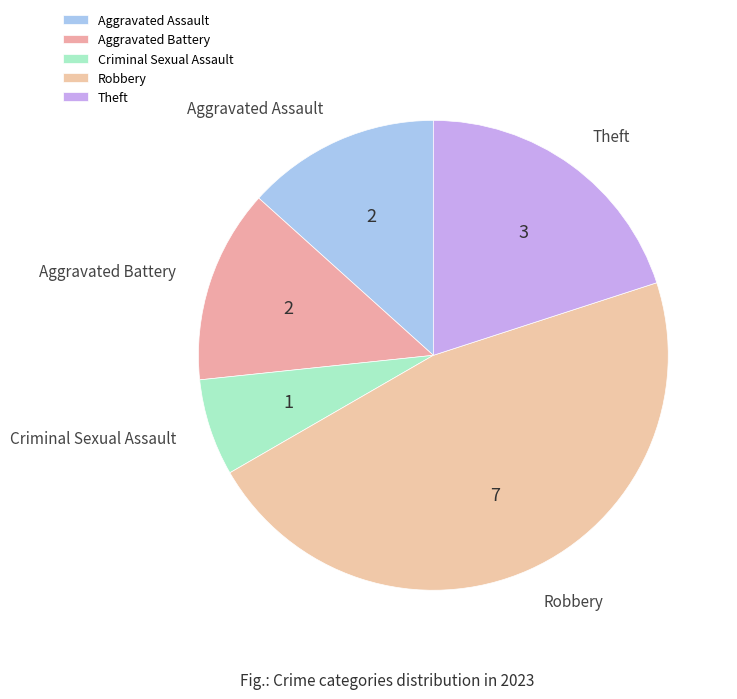

Is it true that Aggravated Battery is 5% of the pie?

False